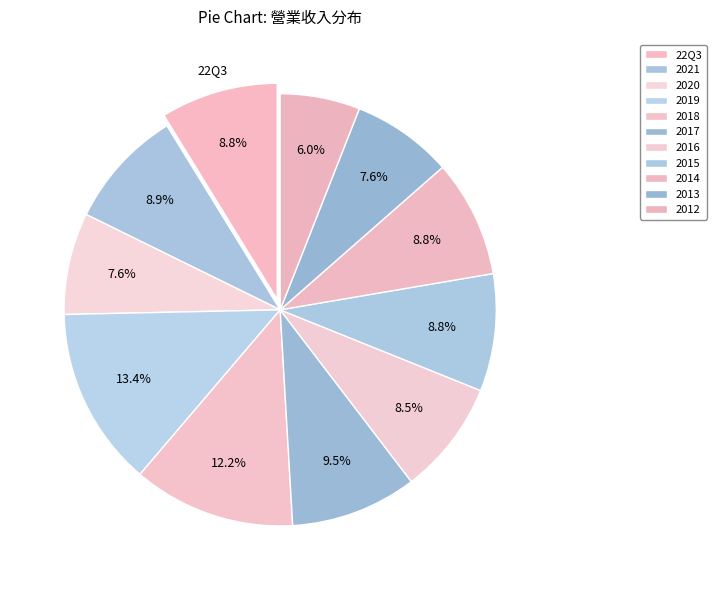

How many segments does this pie chart have?

11